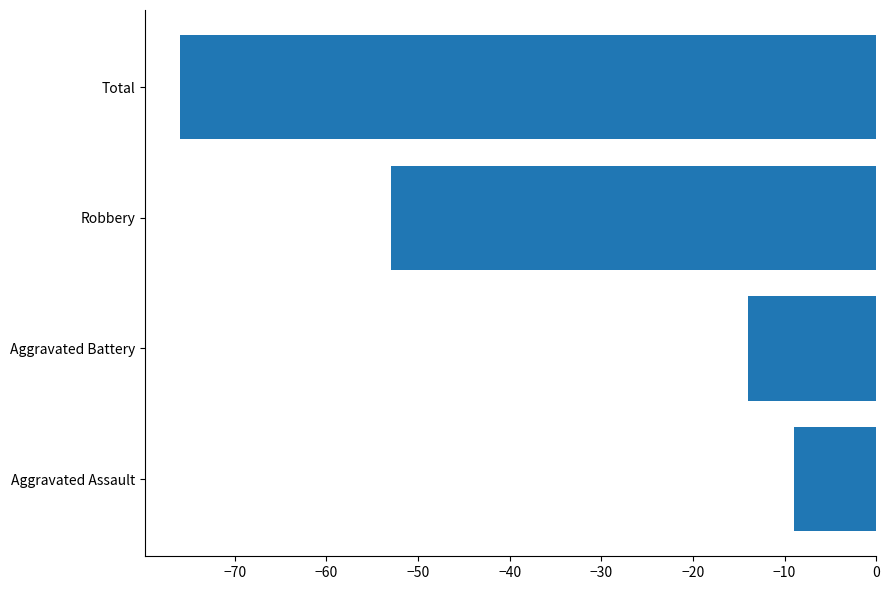

How many values exceed -14?

1